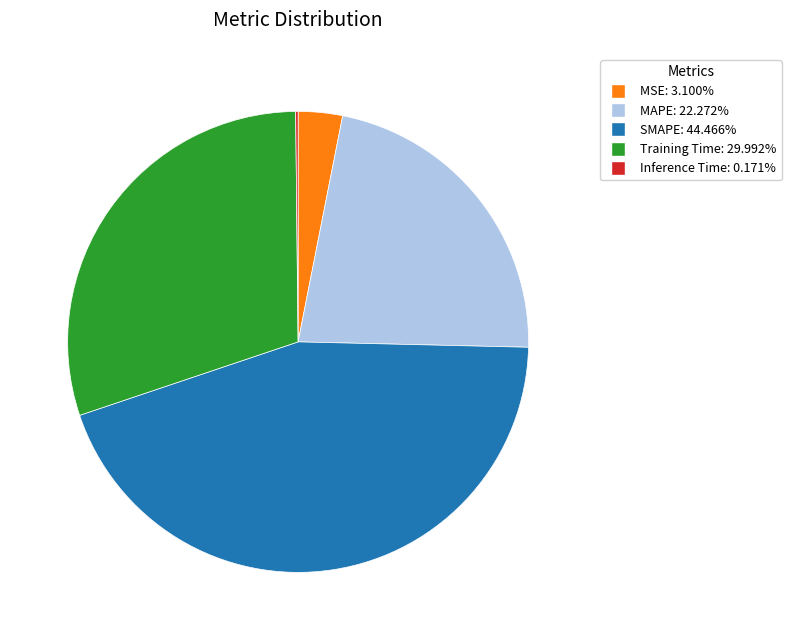

Does SMAPE account for over 50% of the chart?

No